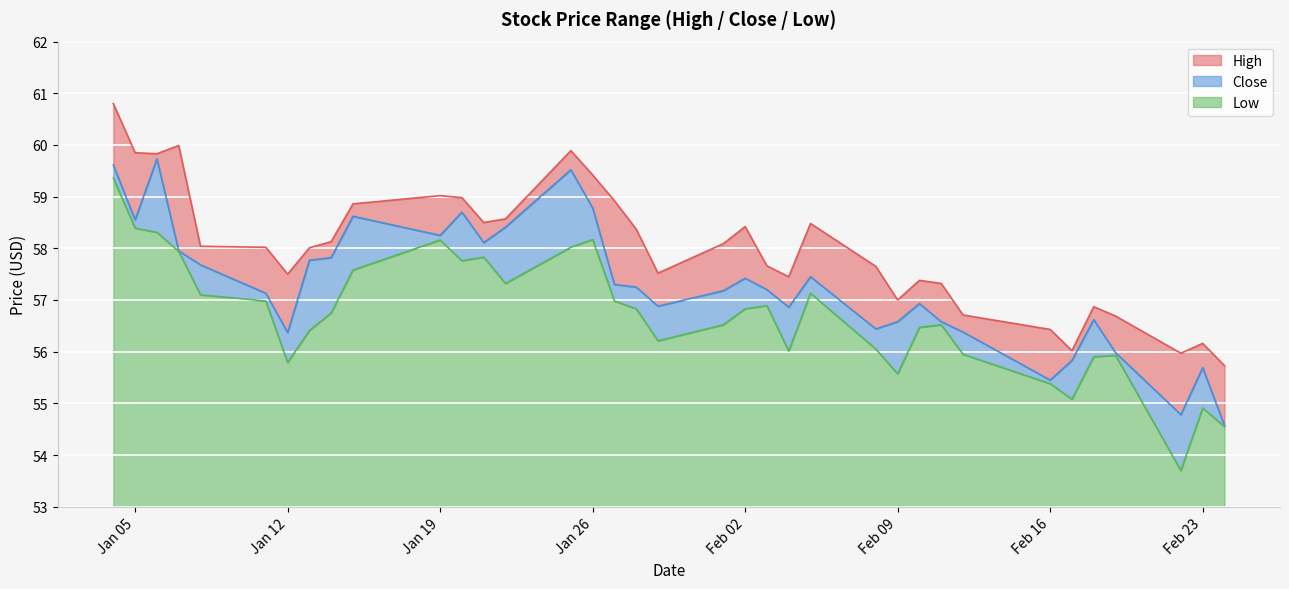

At which label does Low first exceed 56?

2021-01-04